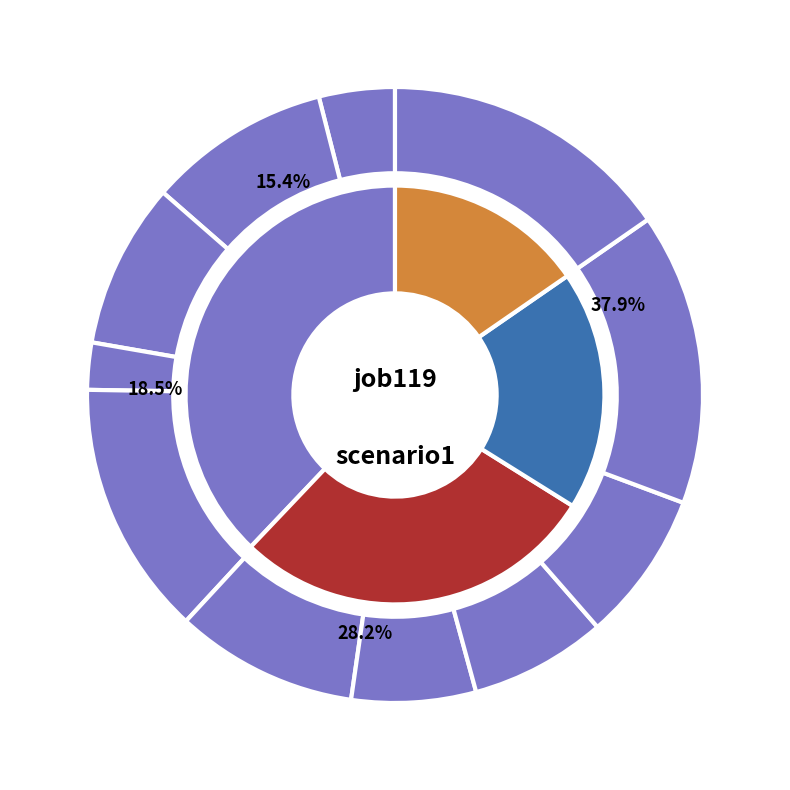

Rank the categories by job119_scenario1_225 value from lowest to highest.

cn12, in27, os4, in4, B33, B11, B14, B51, B54, sh10, in22